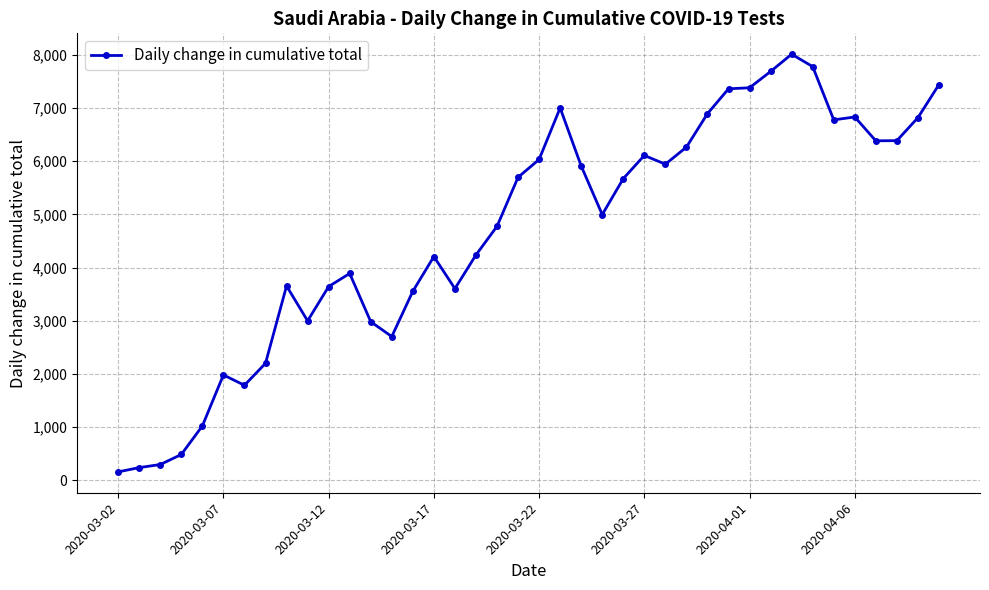

What is the sum of all values?

187826